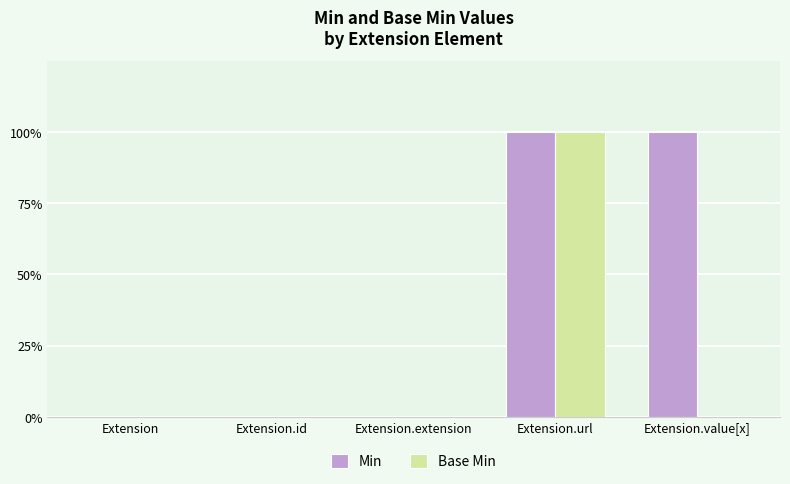

What are all the series names shown in the legend?

Min, Base Min